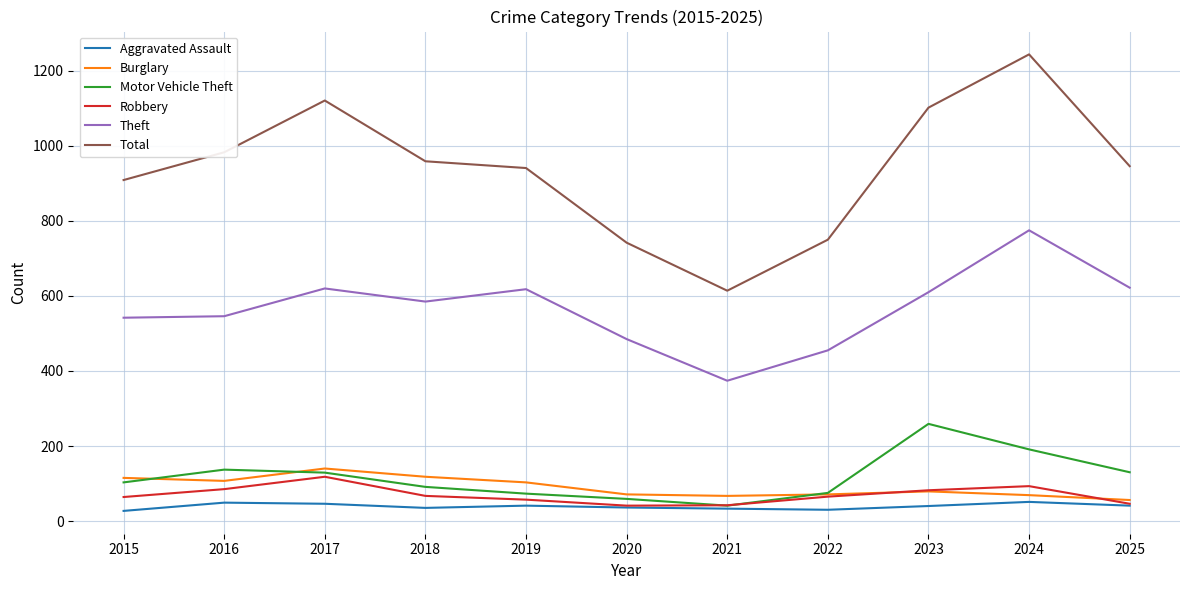

True or false: Robbery and Theft intersect in this chart.

False